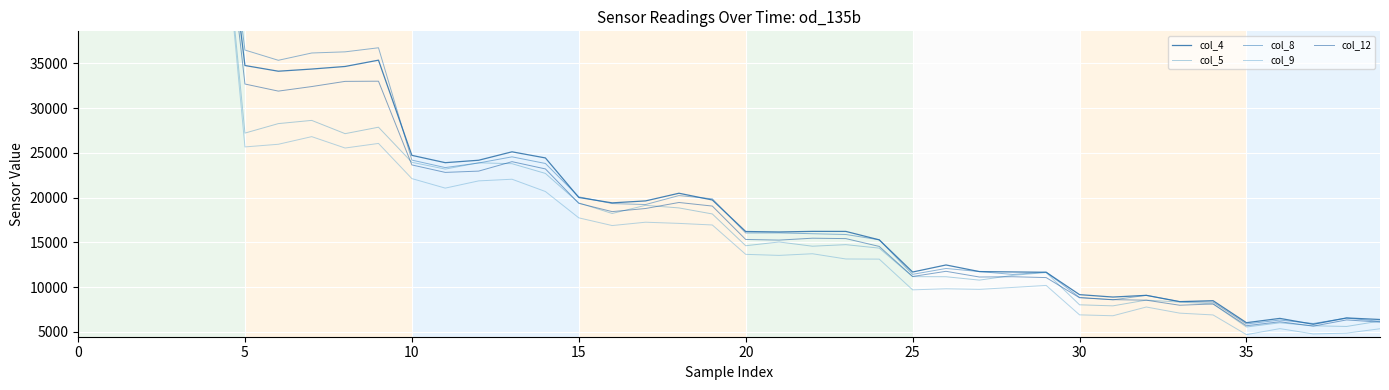

How many values in the col_4 series exceed 19417?

19